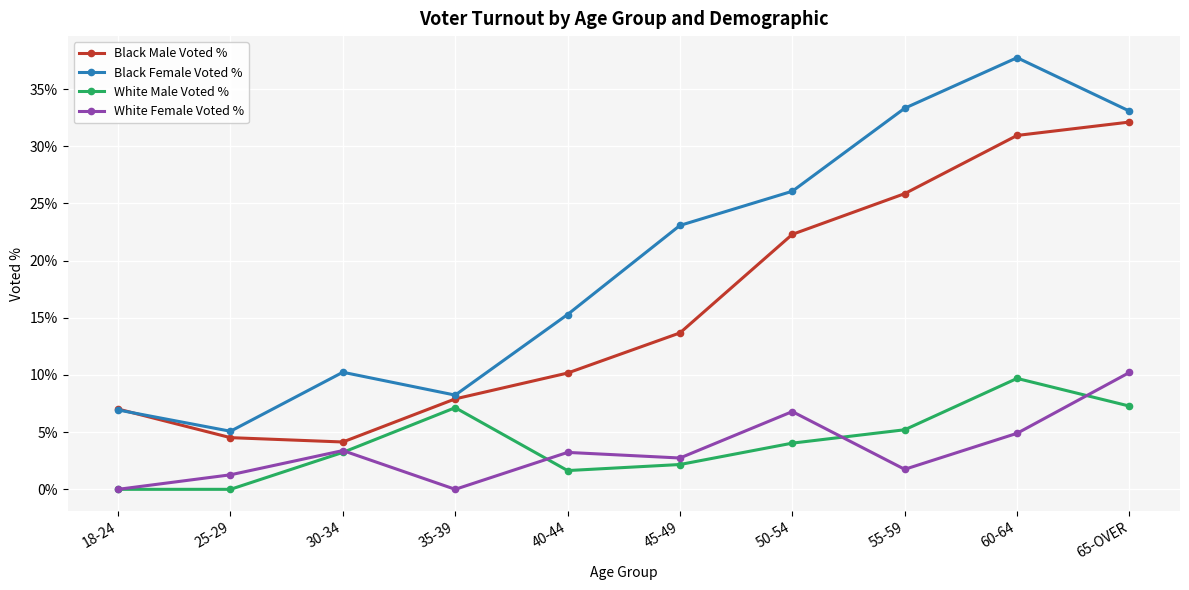

What is the greatest value displayed?

37.8